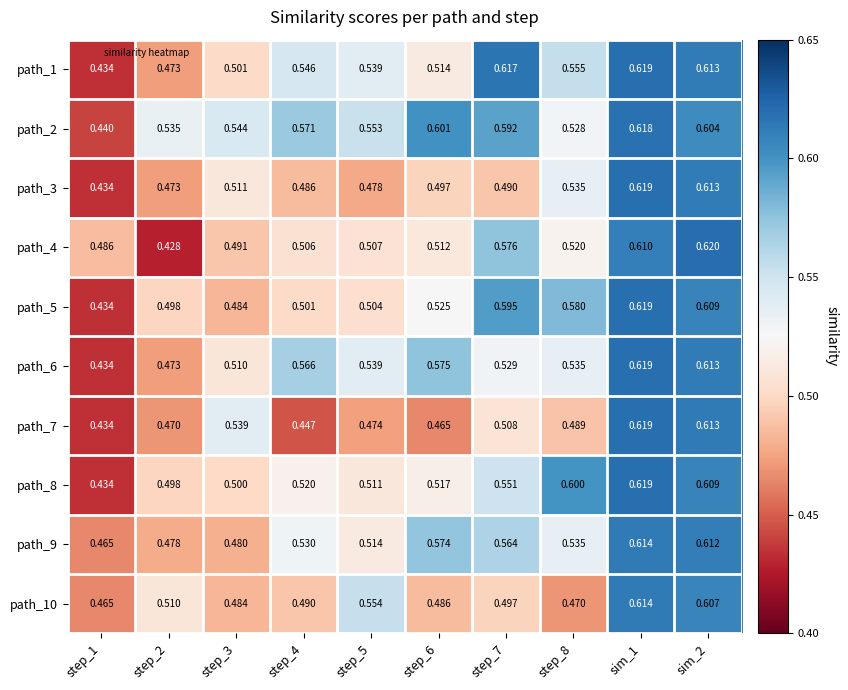

Is the value of path_4 at sim_1 greater than the value of path_5 at step_7?

Yes